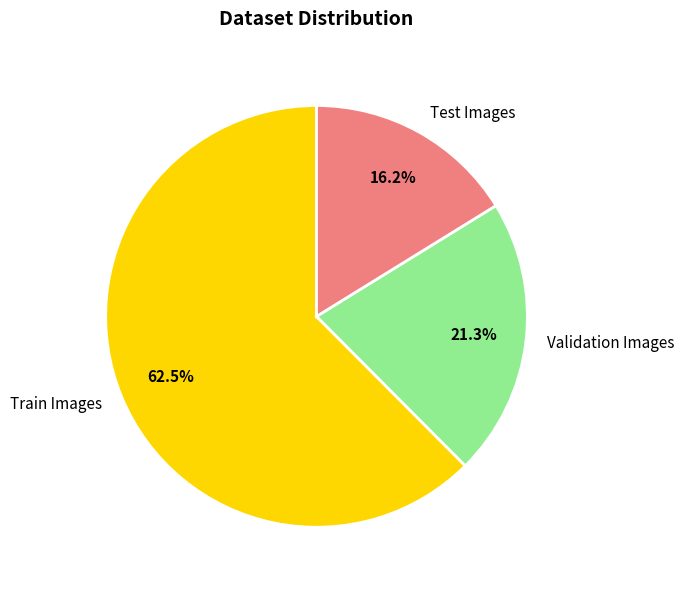

Which has a higher value, Train Images or Test Images?

Train Images